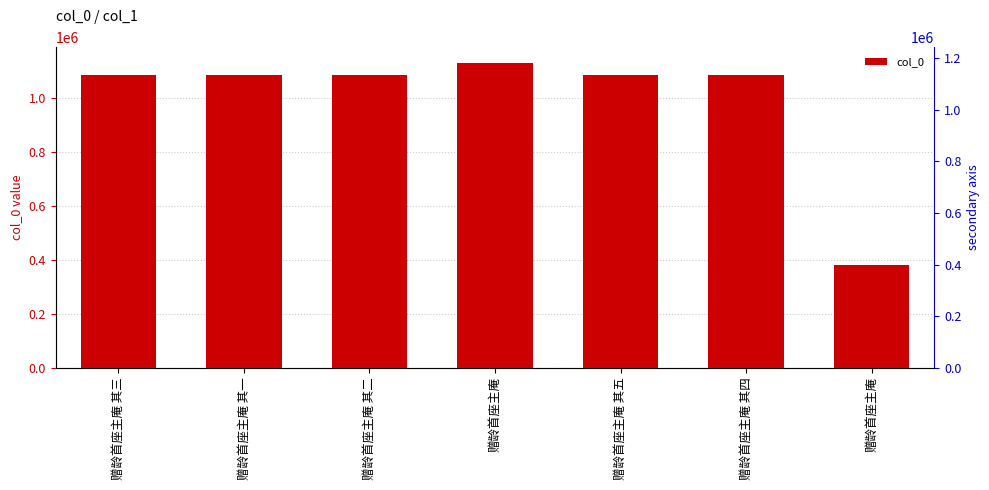

What is the approximate value at 赠龄首座主庵 其五?

1082678